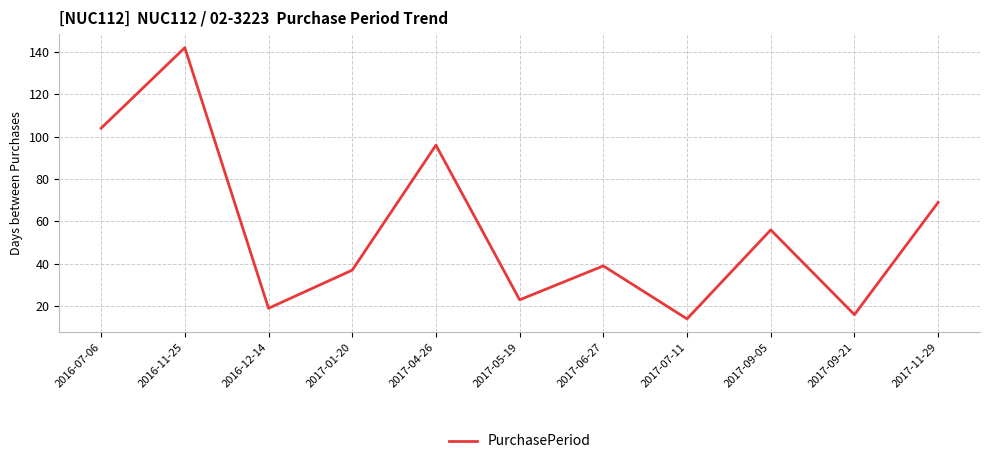

What is the ratio of the value at 2017-09-05 to the value at 2017-05-19?

2.4